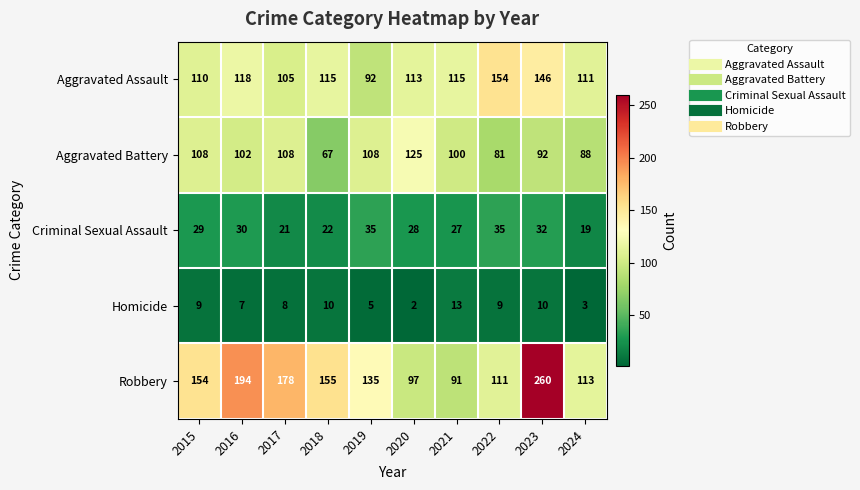

Is it true that Robbery equals 177 at 2022?

False